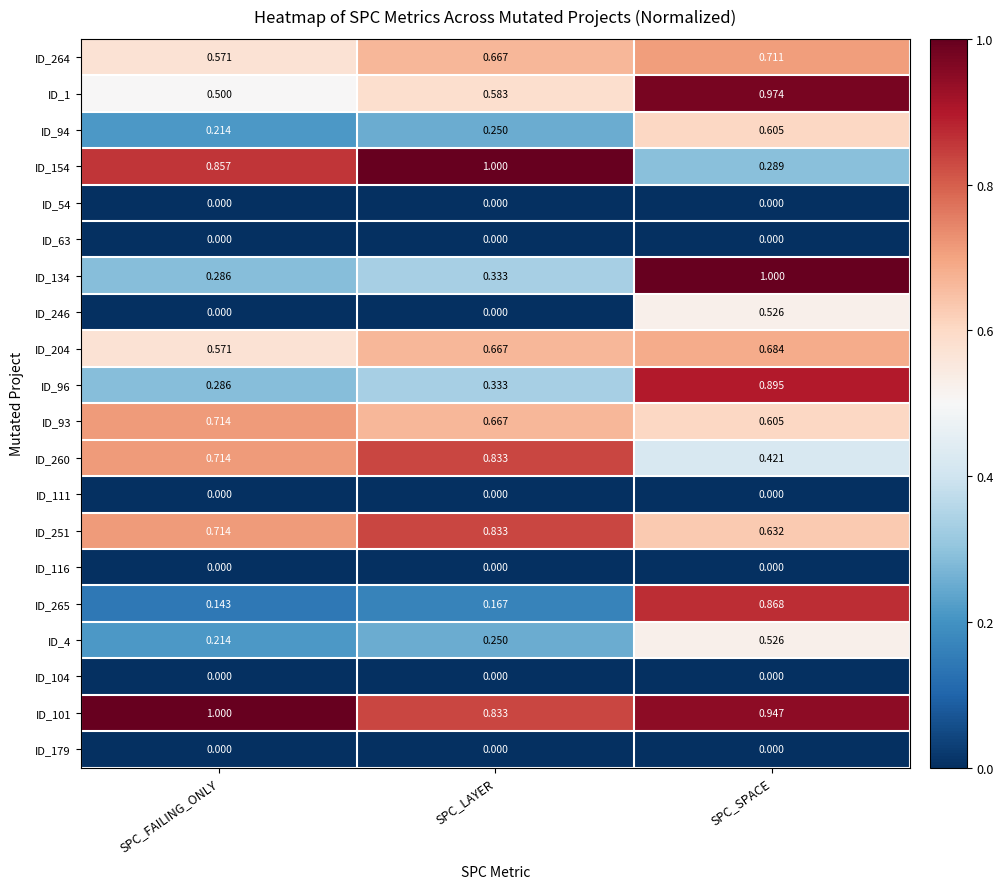

At which category is the sum across all series the highest?

SPC_SPACE